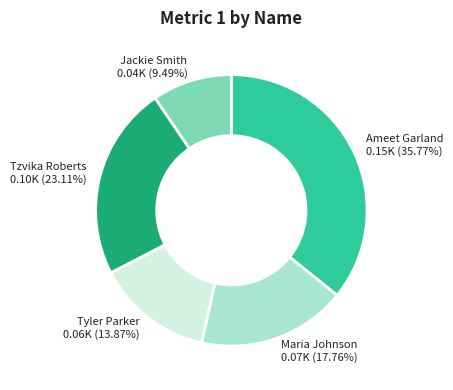

What percentage is the Tzvika Roberts slice, to the nearest percent?

23%